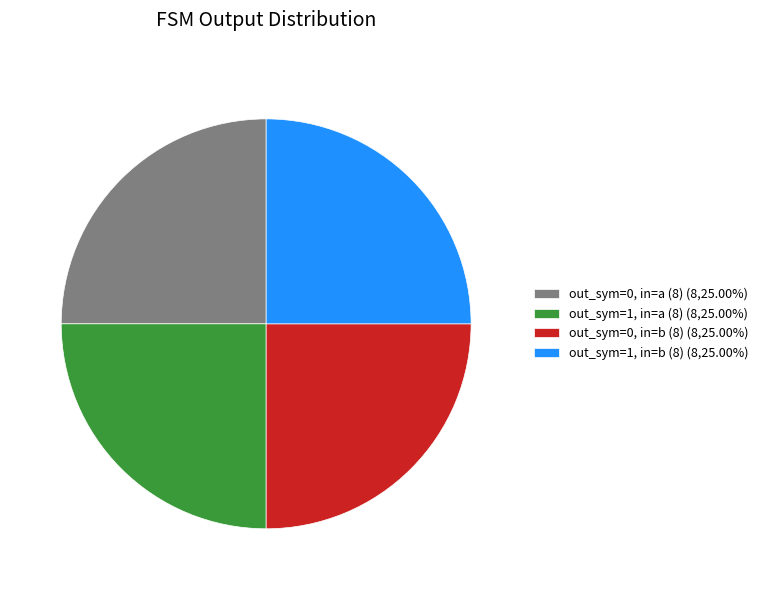

Approximately how many times larger is the value at out_sym=0, in=a (8) (8,25.00%) compared to out_sym=0, in=b (8) (8,25.00%)?

1.0